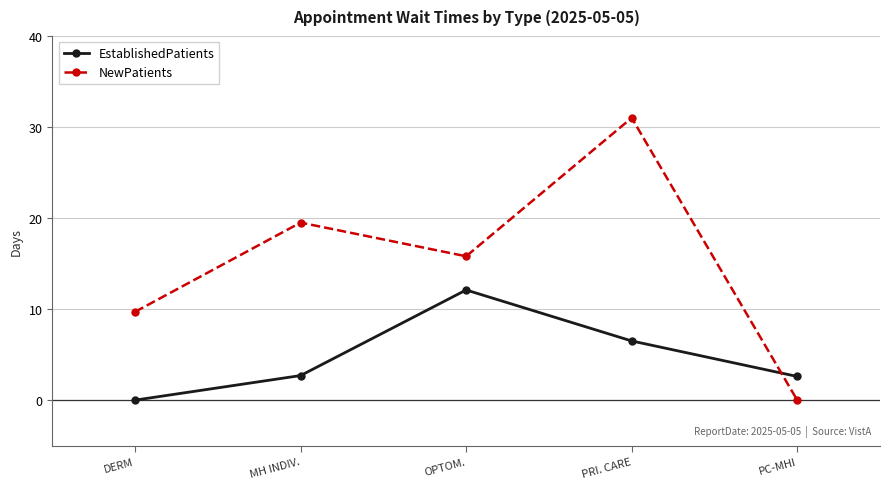

Rank the series at PC-MHI from highest to lowest value.

EstablishedPatients, NewPatients